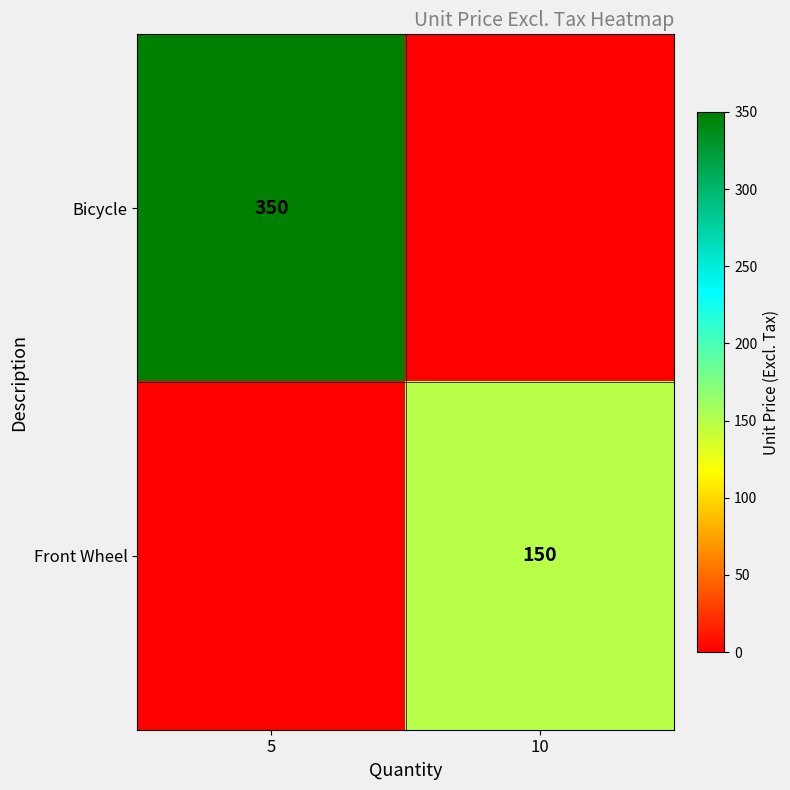

The value of Bicycle at 5 is 184. True or false?

False